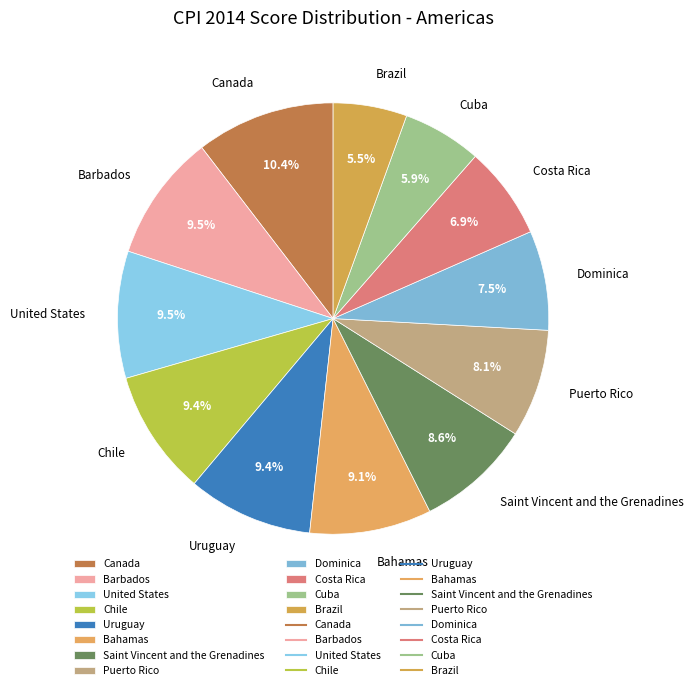

Which category has the biggest portion of the pie?

Canada